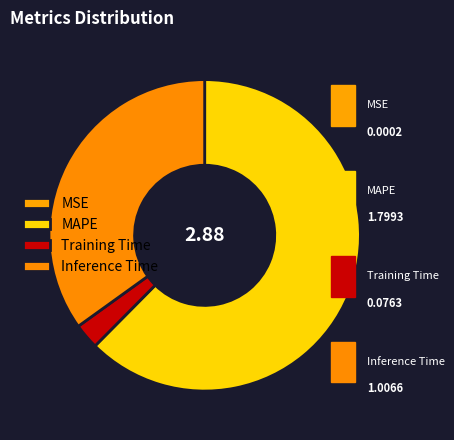

Combined, what portion of the pie is Training Time and MSE?

2.7%